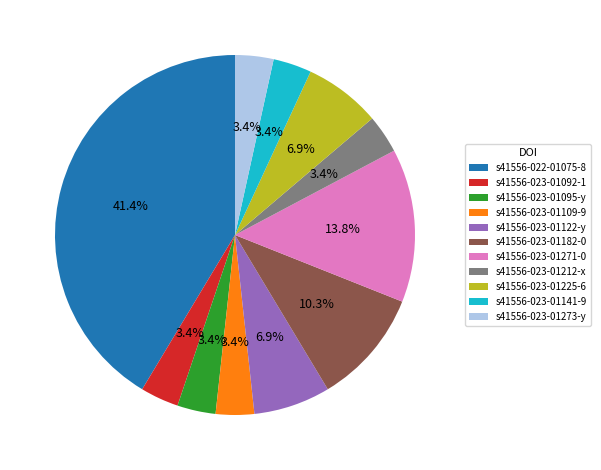

Do s41556-023-01273-y and s41556-023-01122-y together represent more than half of the pie?

No